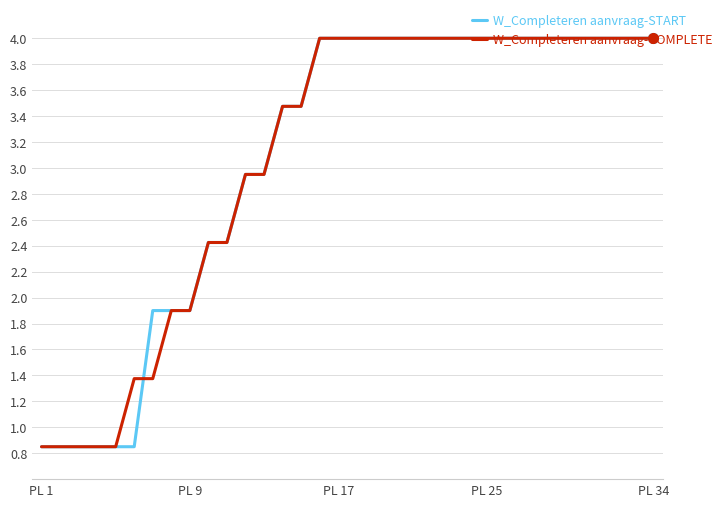

What are all the series names shown in the legend?

W_Completeren aanvraag-START, W_Completeren aanvraag-COMPLETE